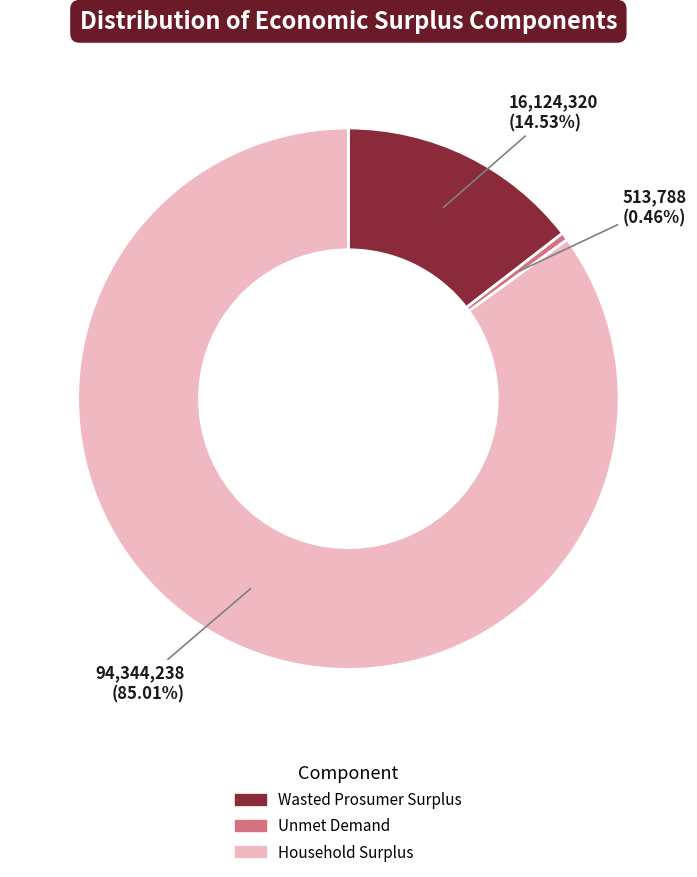

What is the ratio of the value at Household Surplus to the value at Unmet Demand?

183.6